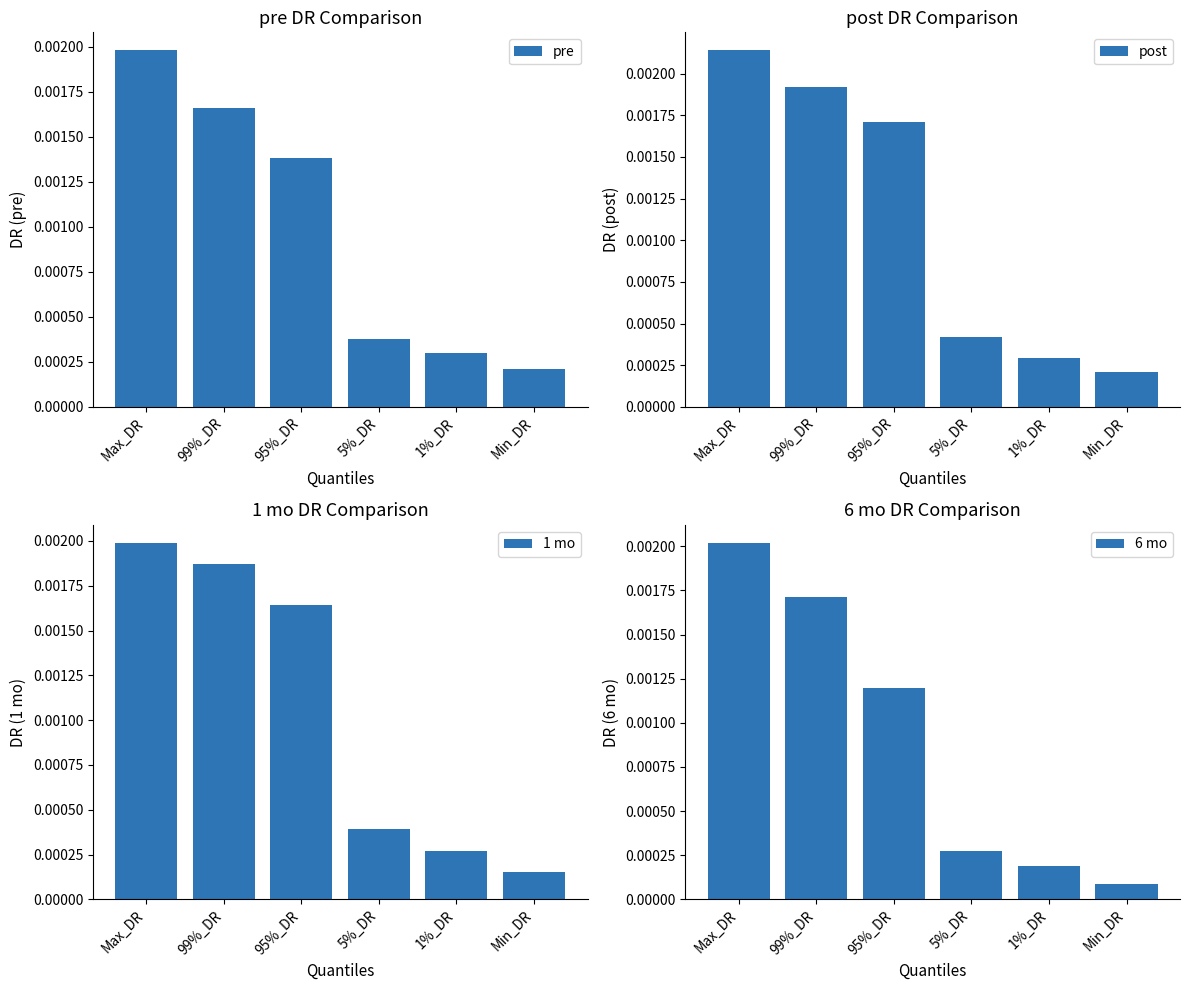

What position from the right is Min_DR?

1